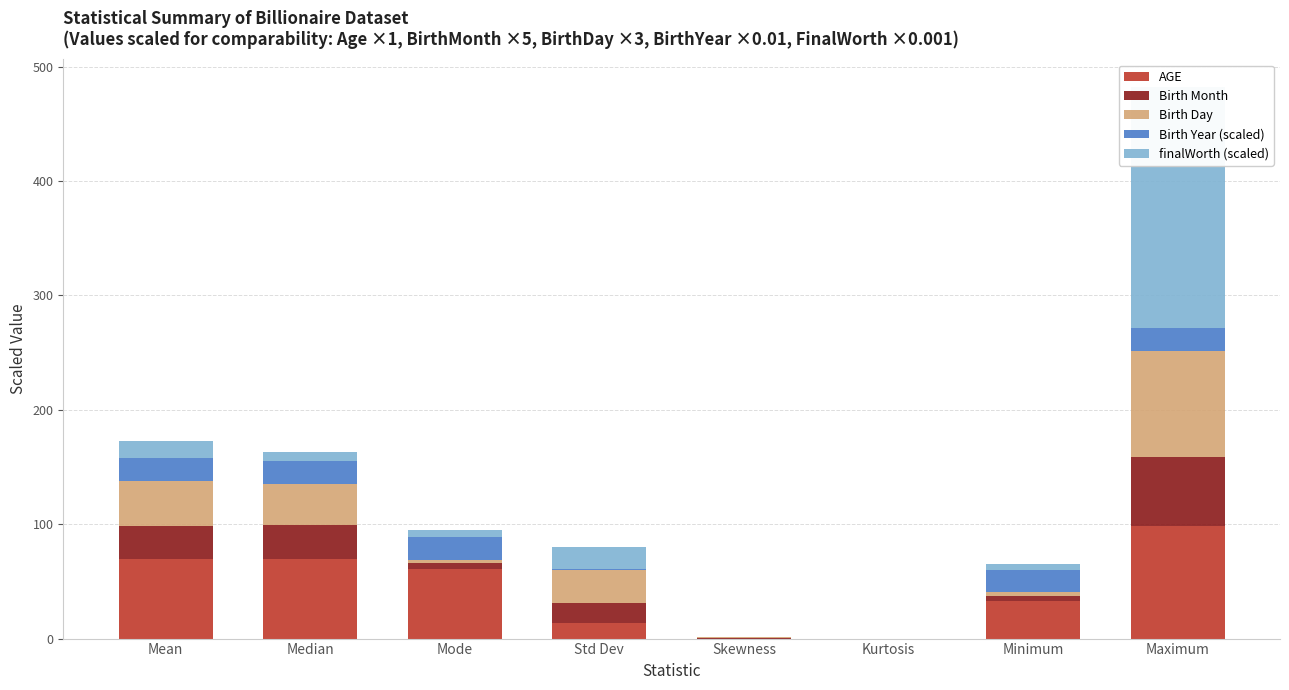

What is the total value across all series at Skewness?

1.0